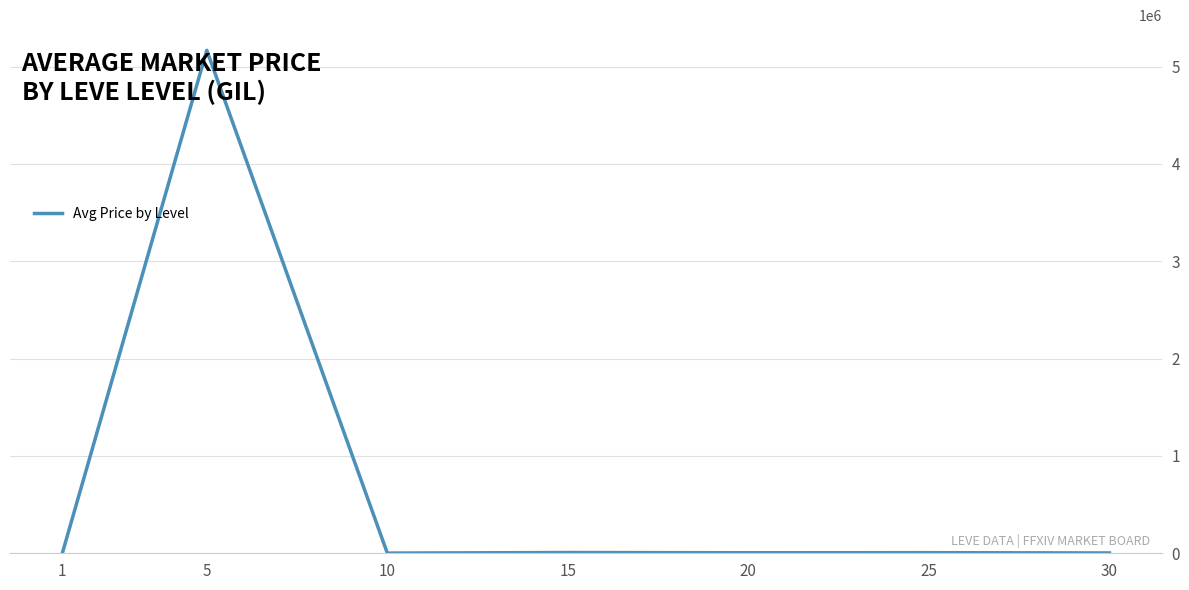

What is the greatest value displayed?

5166478.5